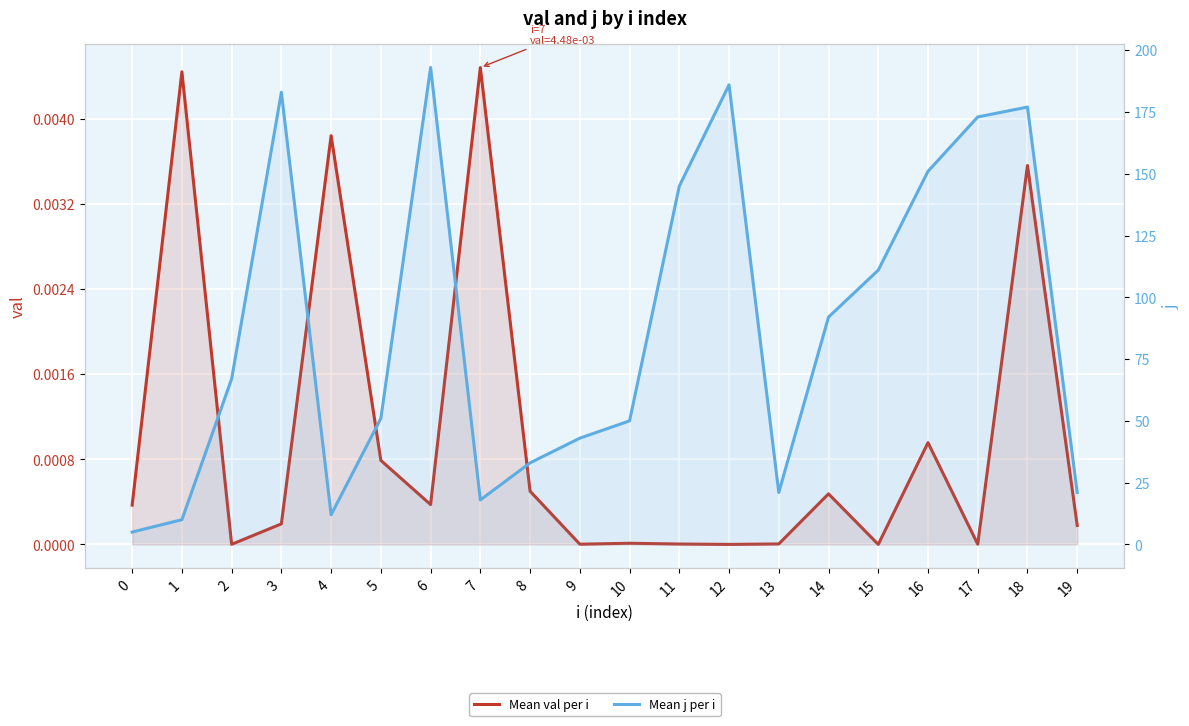

Reading left to right, list all the values displayed in this chart.

Mean val per i: 0=0.0	1=0.0	2=0.0	3=0.0	4=0.0	5=0.0	6=0.0	7=0.0	8=0.0	9=0.0	10=0.0	11=0.0	12=0.0	13=0.0	14=0.0	15=0.0	16=0.0	17=0.0	18=0.0	19=0.0
Mean j per i: 0=5.0	1=10.0	2=67.0	3=183.0	4=12.0	5=51.0	6=193.0	7=18.0	8=33.0	9=43.0	10=50.0	11=145.0	12=186.0	13=21.0	14=92.0	15=111.0	16=151.0	17=173.0	18=177.0	19=21.0